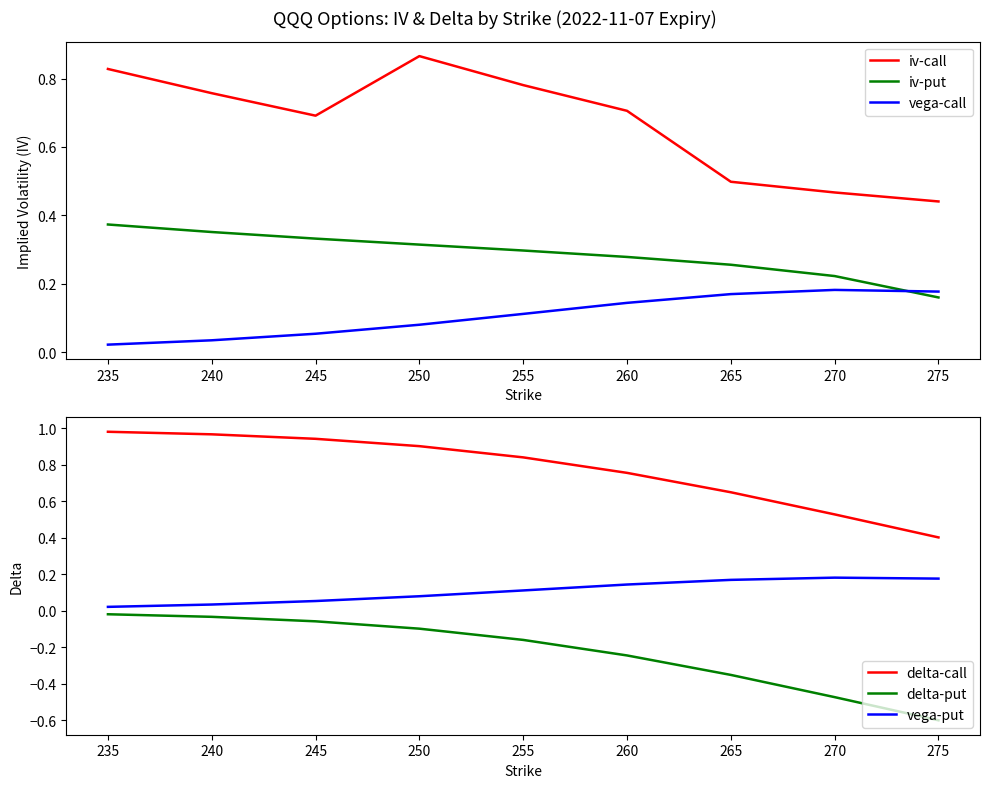

True or false: vega-call has more than 2 points higher than both neighbors.

False